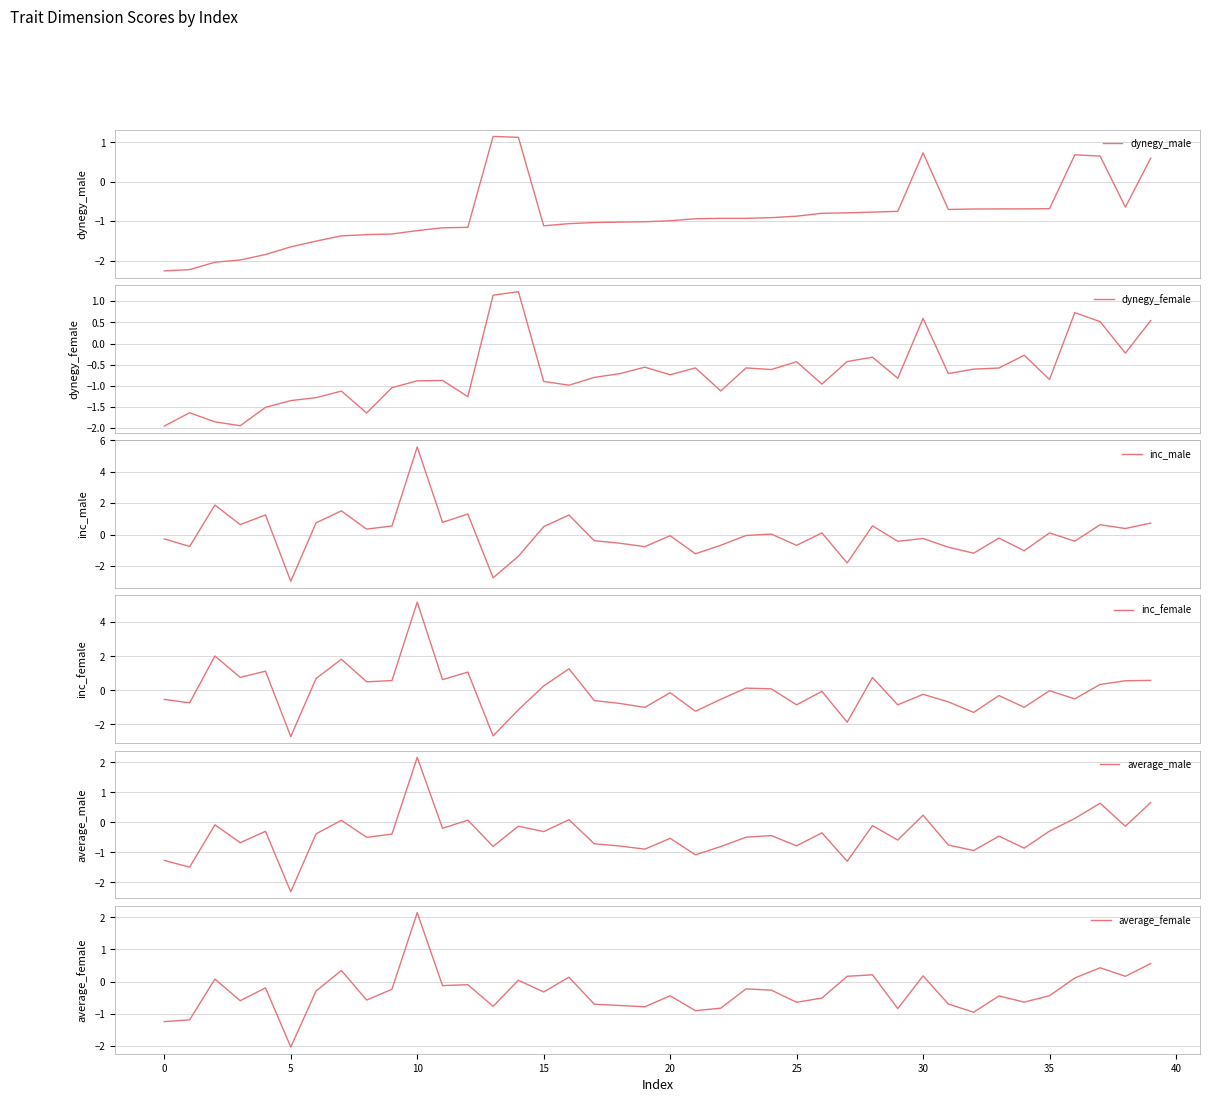

What is the maximum value for dynegy_female?

1.2